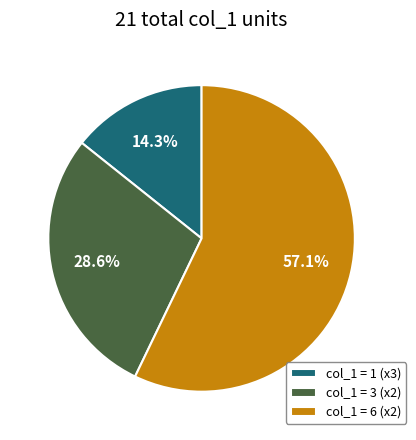

Which slice is the smallest?

col_1 = 1 (x3)